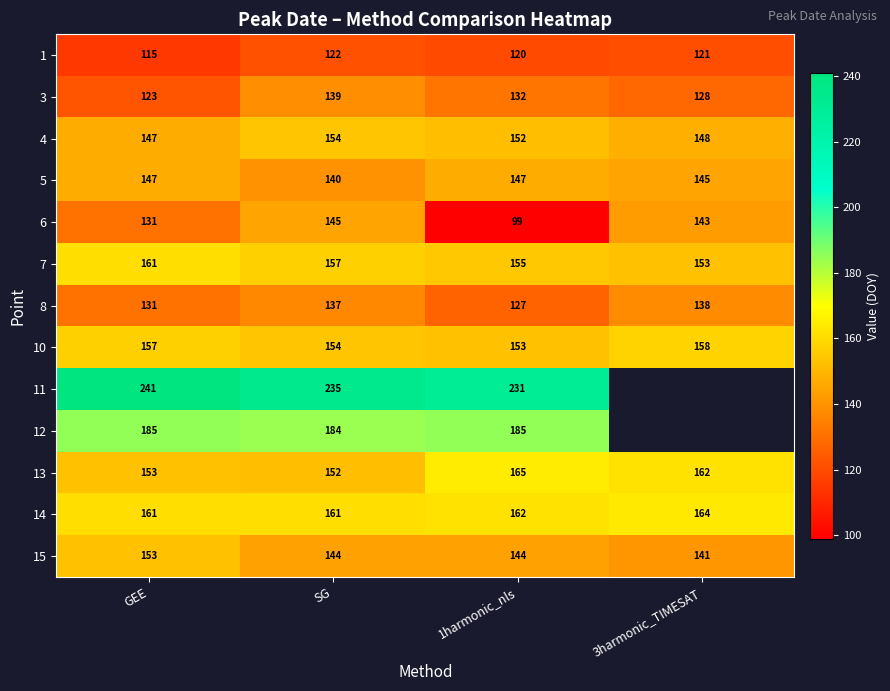

Rank the categories by 7 value from highest to lowest.

GEE, SG, 1harmonic_nls, 3harmonic_TIMESAT